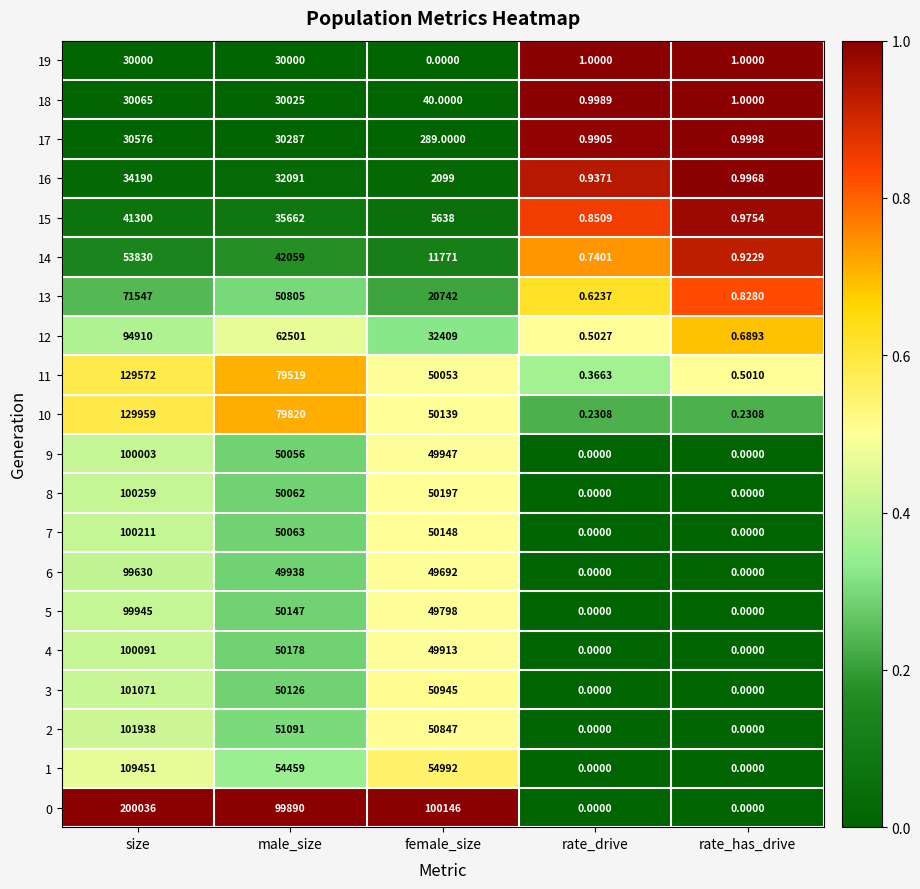

At which label does 13 reach its minimum?

rate_drive